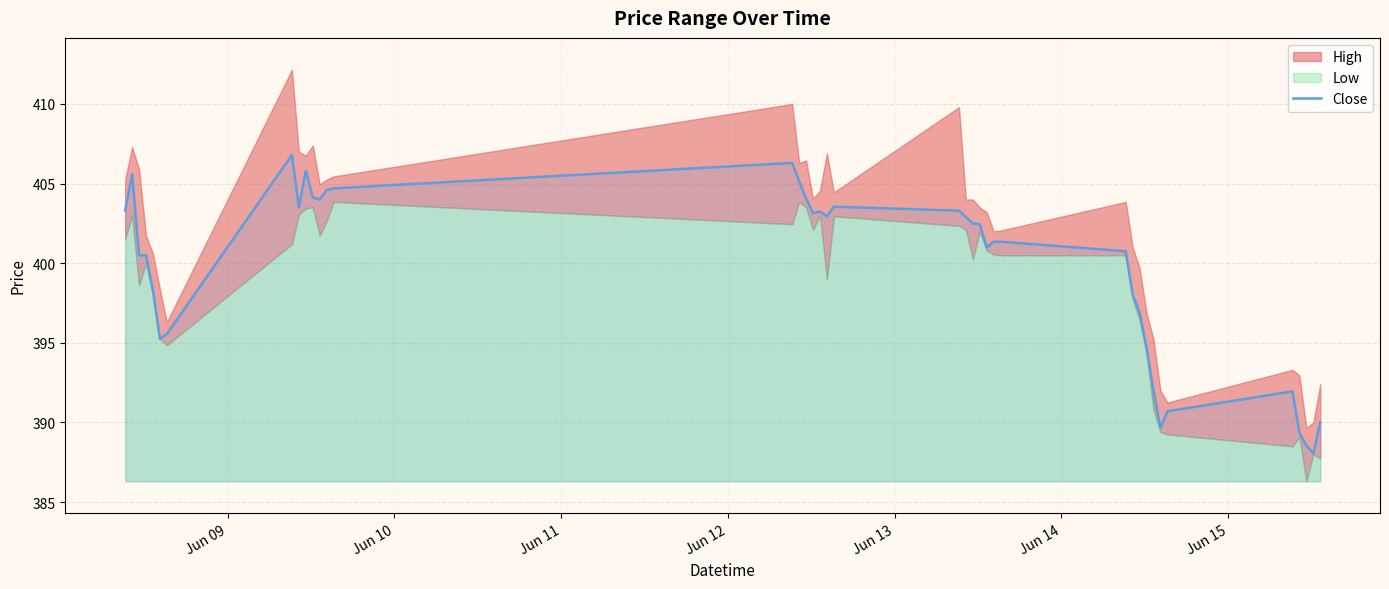

How many interior local peaks (higher than both neighbors) does the data have?

7